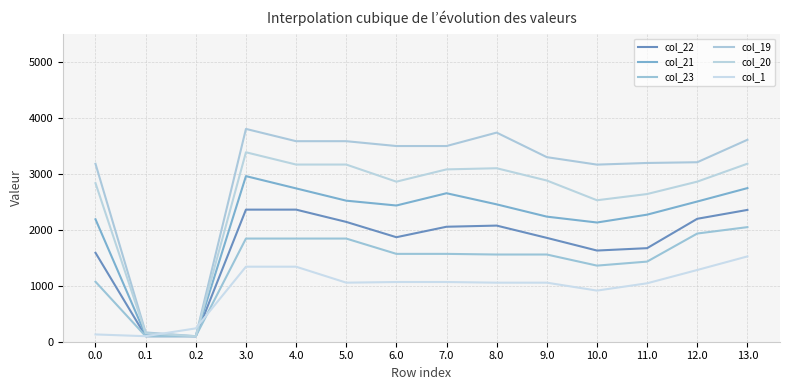

What is the label of the 10th point from the left?

9.0